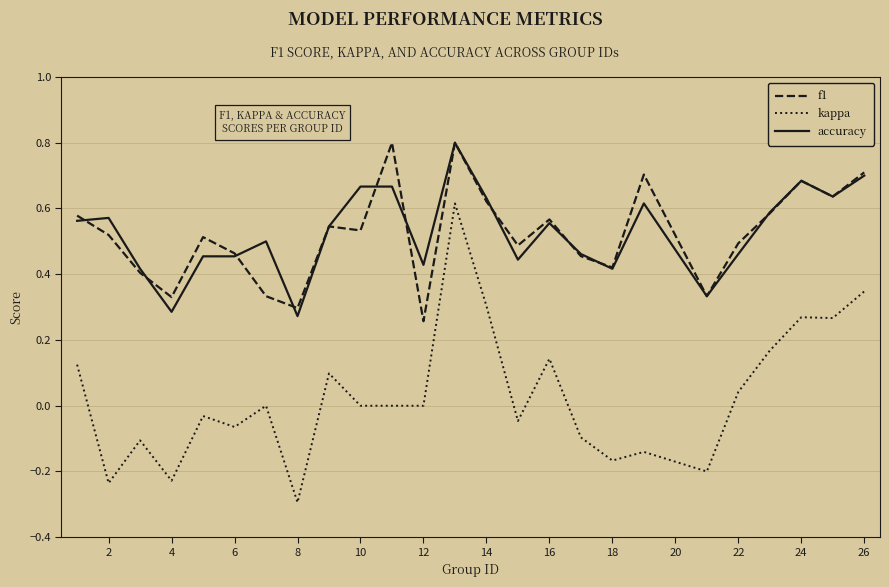

How many lines are shown in the chart?

3